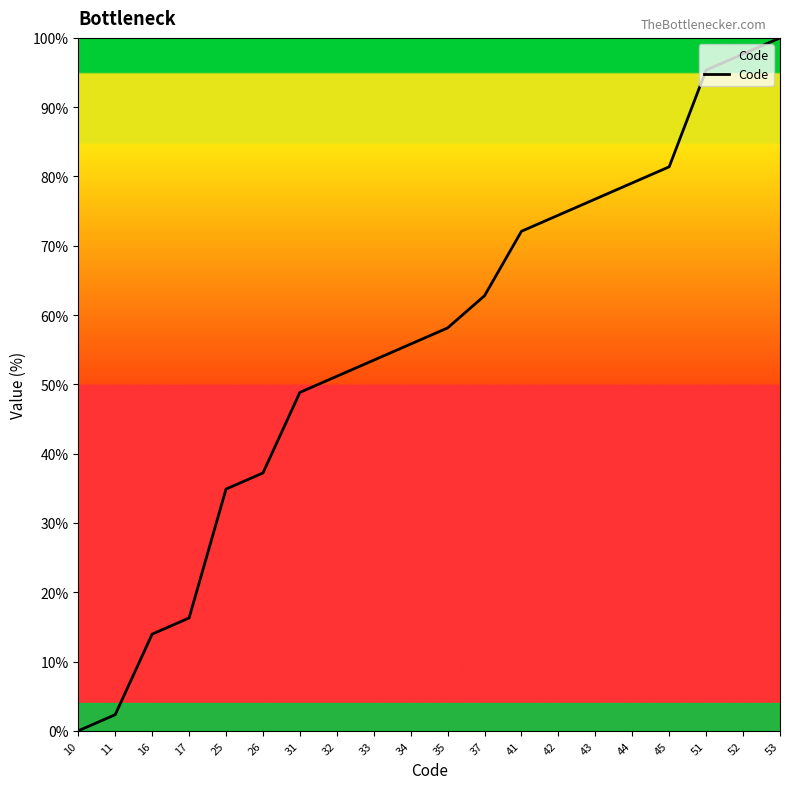

At which label does the data first exceed 58?

35